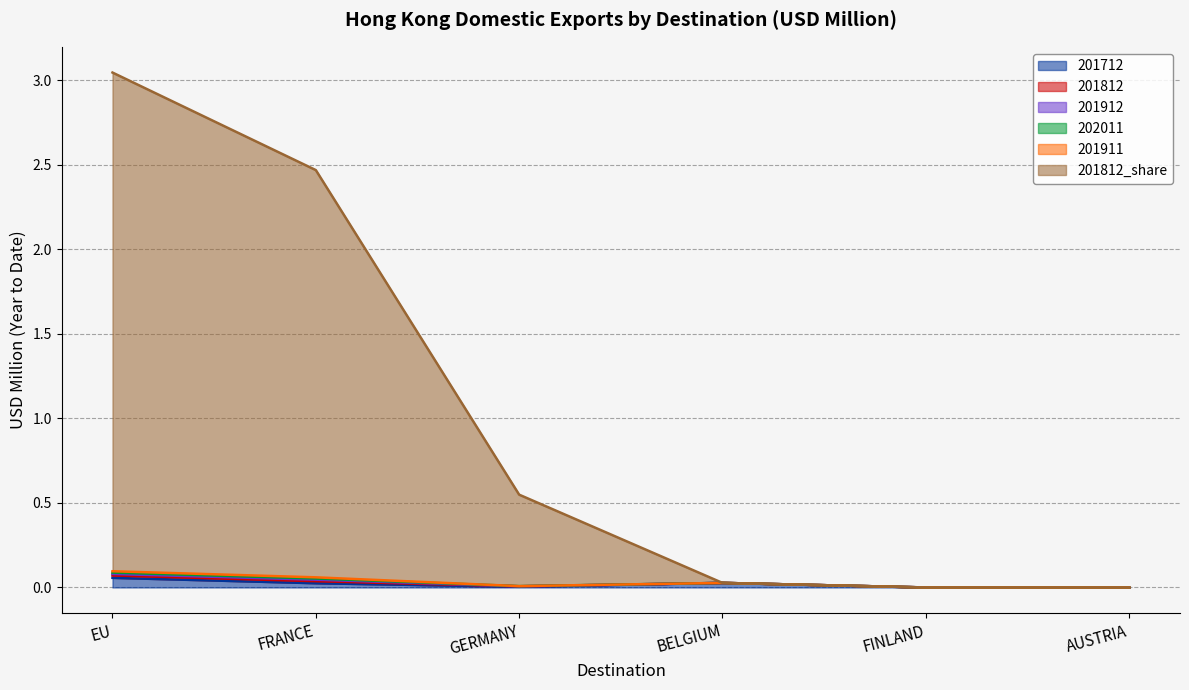

The 201812 series shows 0.0 at EU. True or false?

False